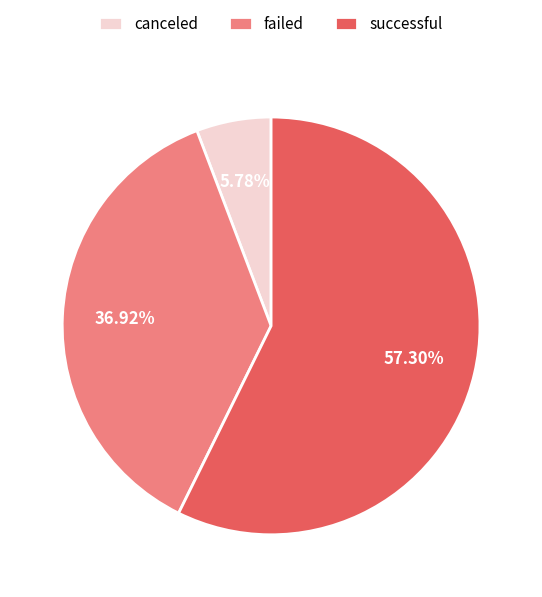

Is it true that canceled is 20% of the pie?

False